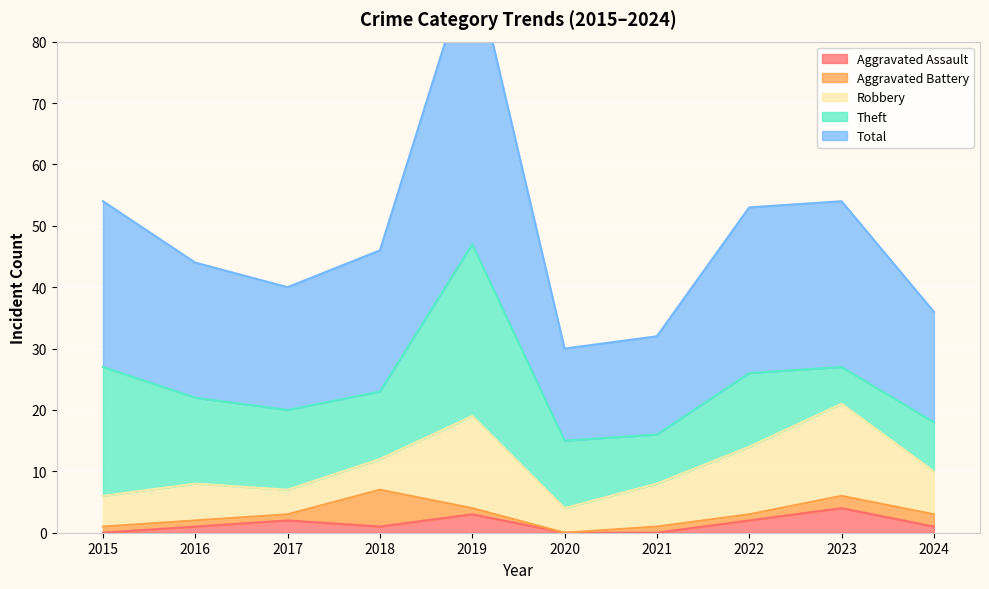

True or false: Total and Robbery cross at least once.

False